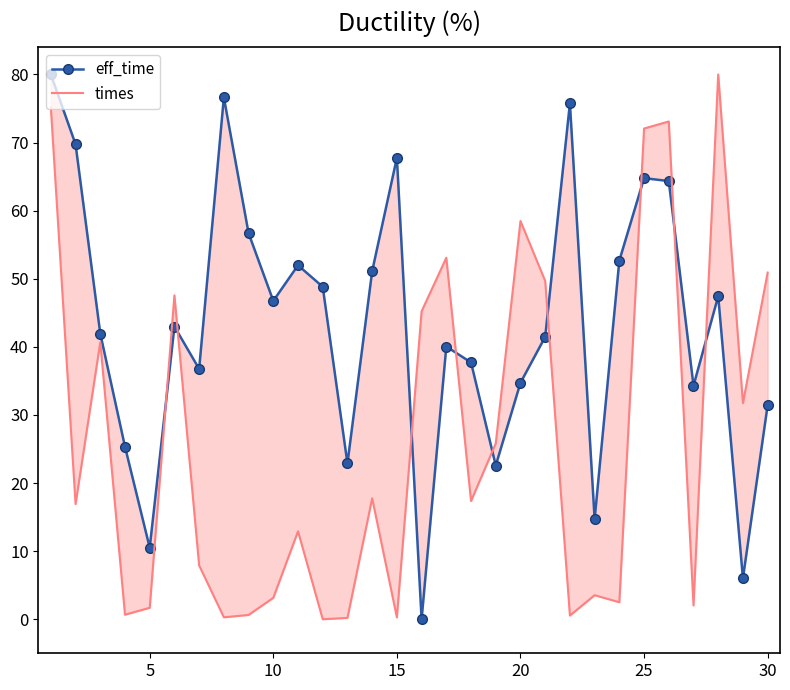

What is the value of the times point at the 1st from the left?

75.2